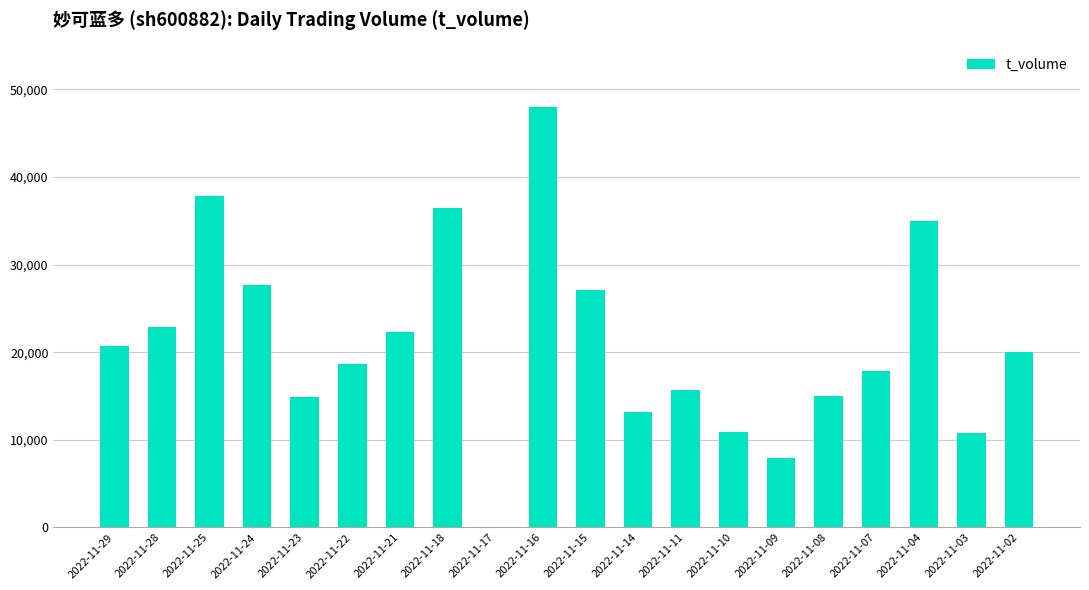

What is the sum of all values?

422890